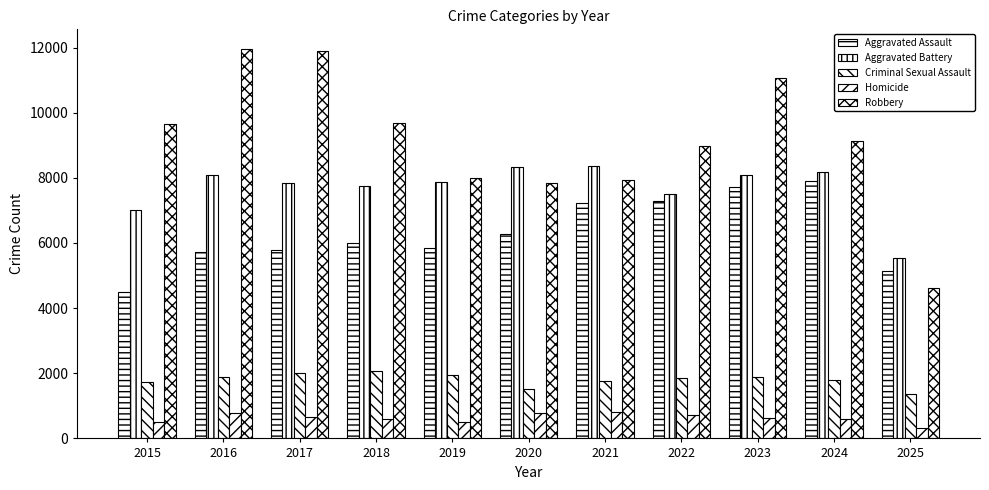

Which series has the widest spread of values?

Robbery